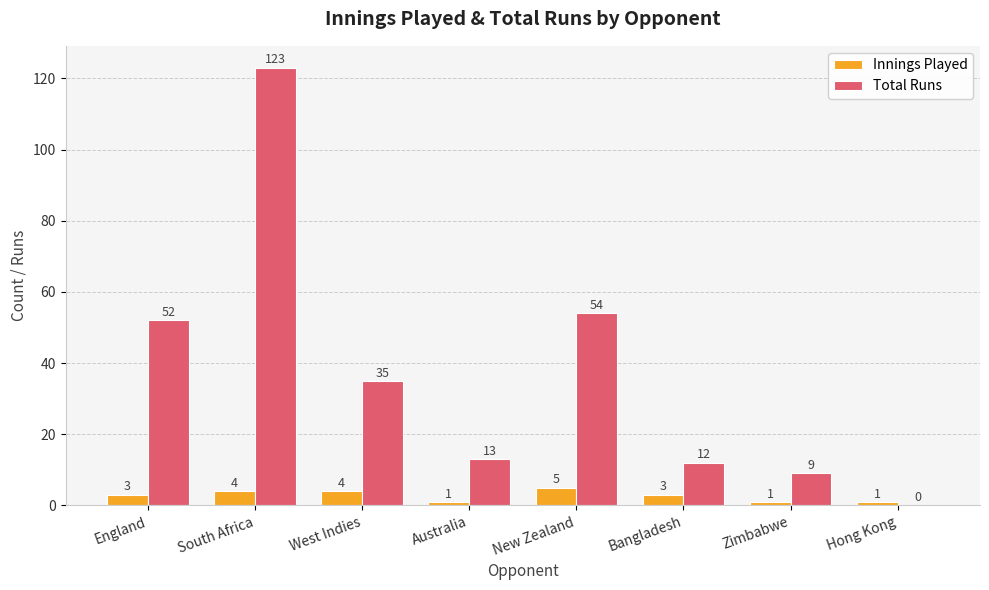

What is the approximate value of Total Runs at Bangladesh, to the nearest 10?

10